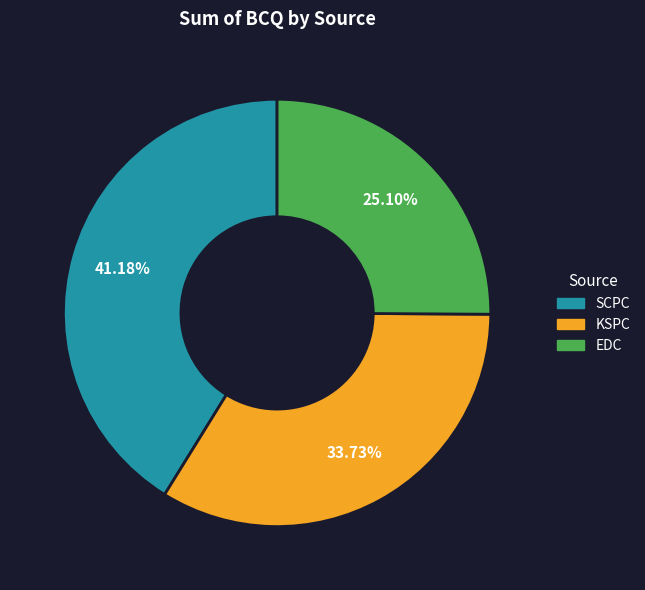

Which category has the biggest portion of the pie?

SCPC